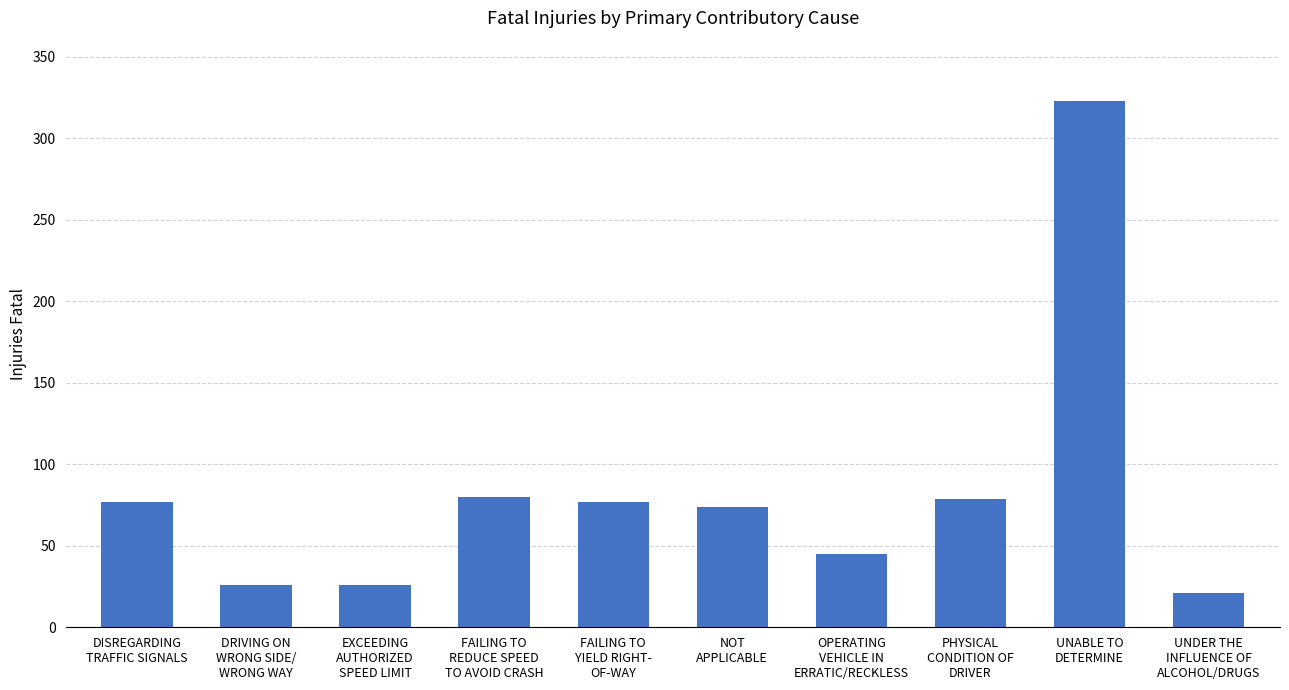

What is the difference between the maximum and minimum values?

302